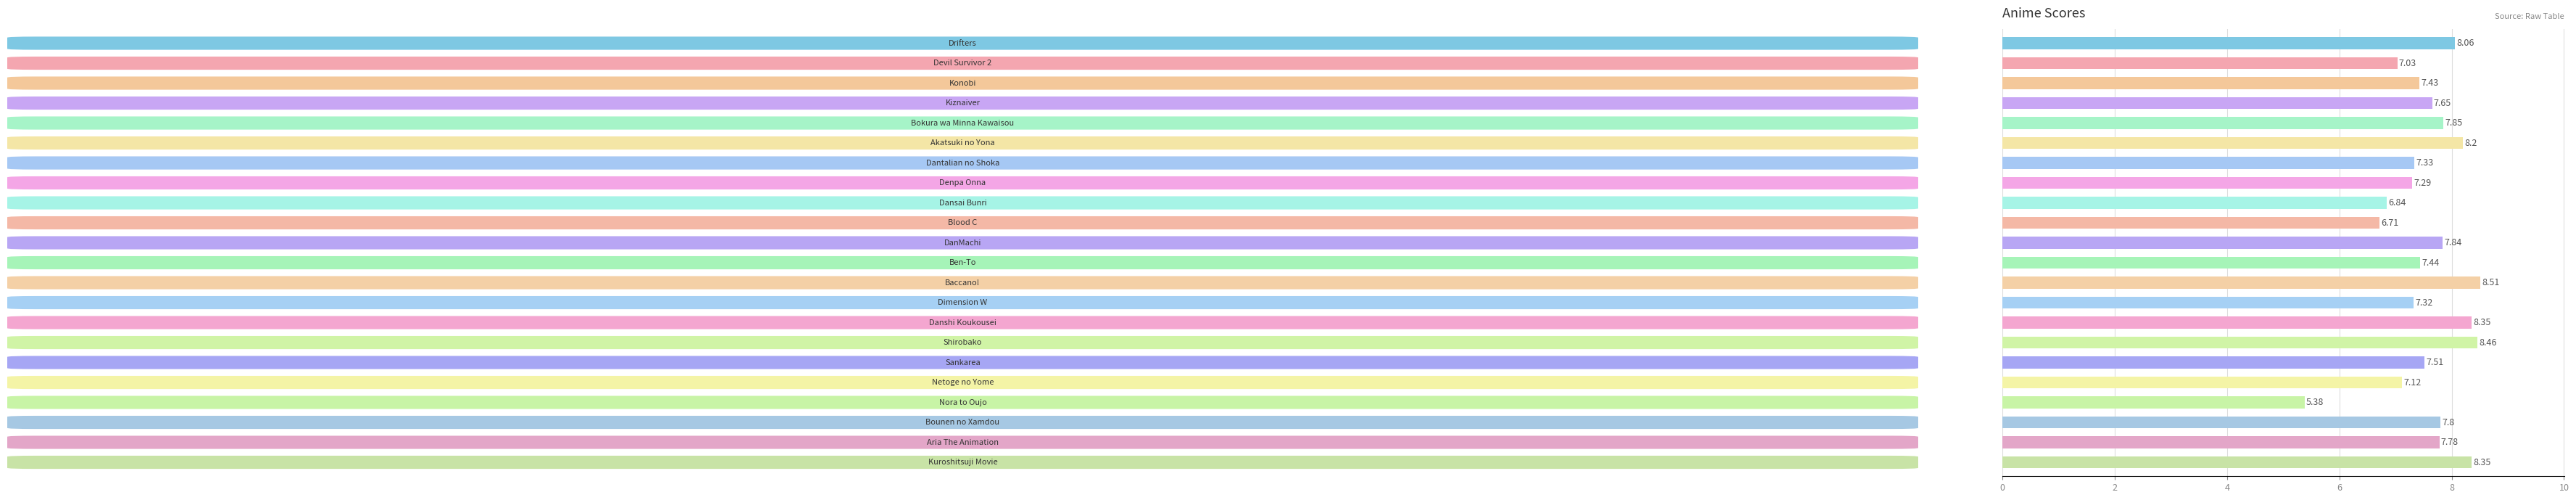

How many data points does each series have?

22